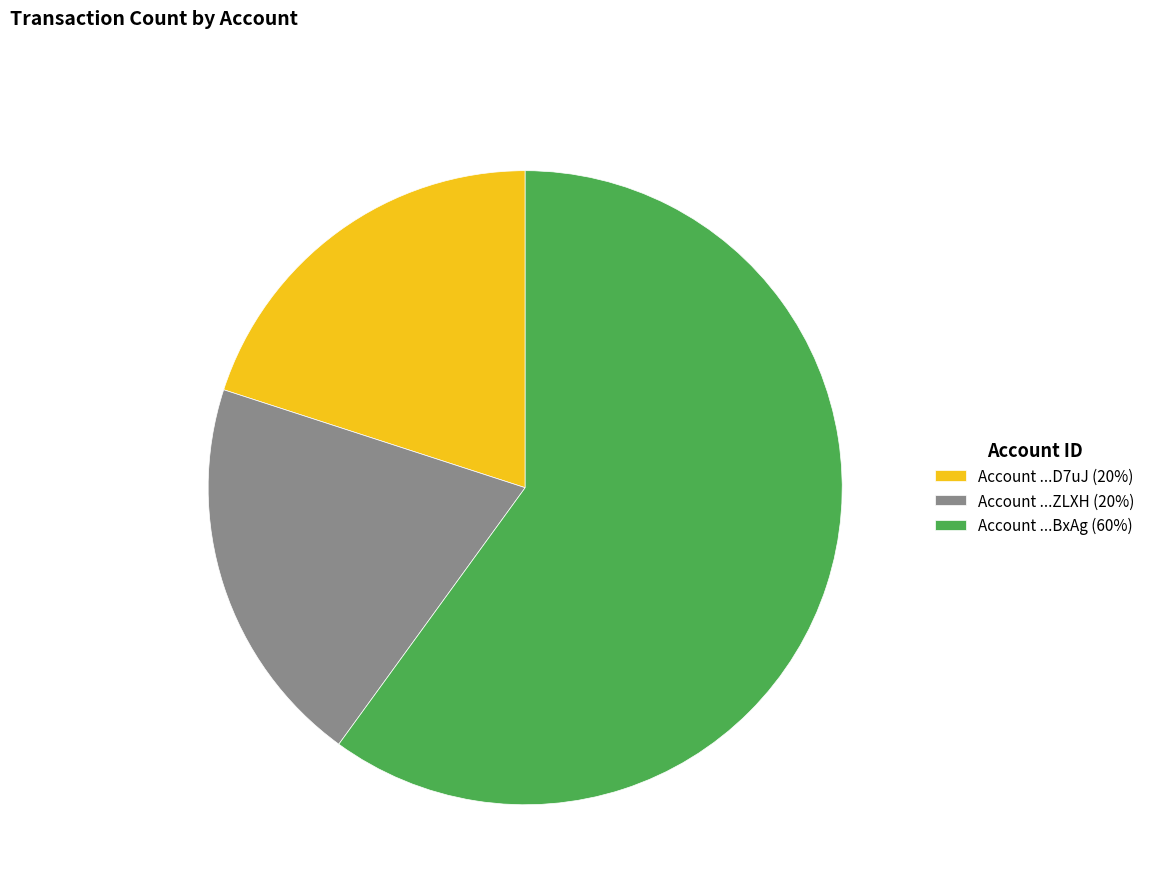

Is Account ...ZLXH (20%) the majority of the pie?

No